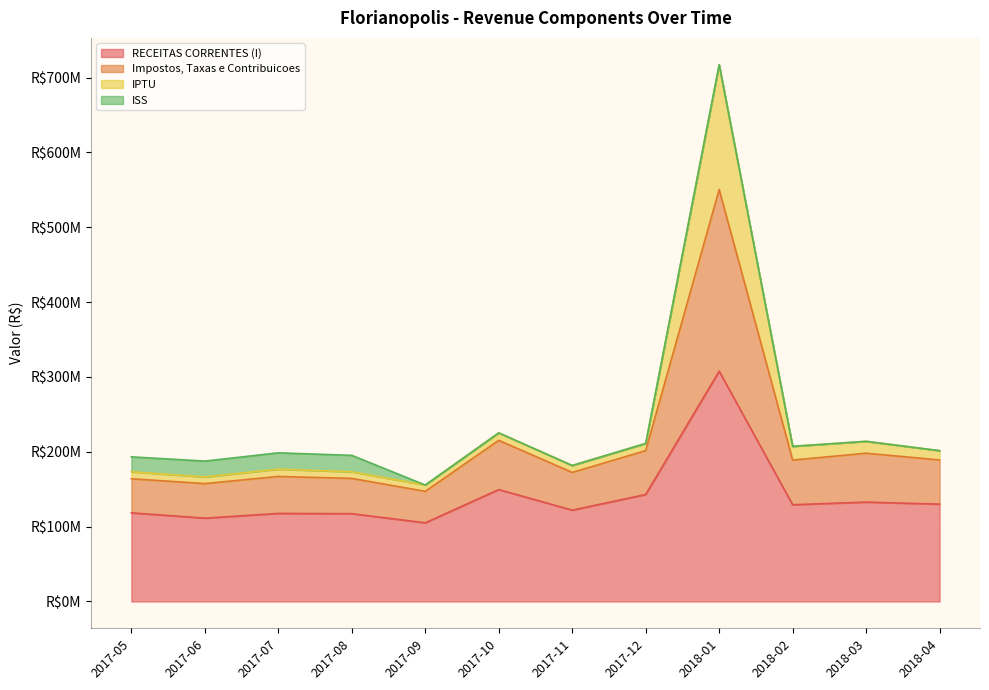

At which category does the chart reach its minimum across all series?

2017-09